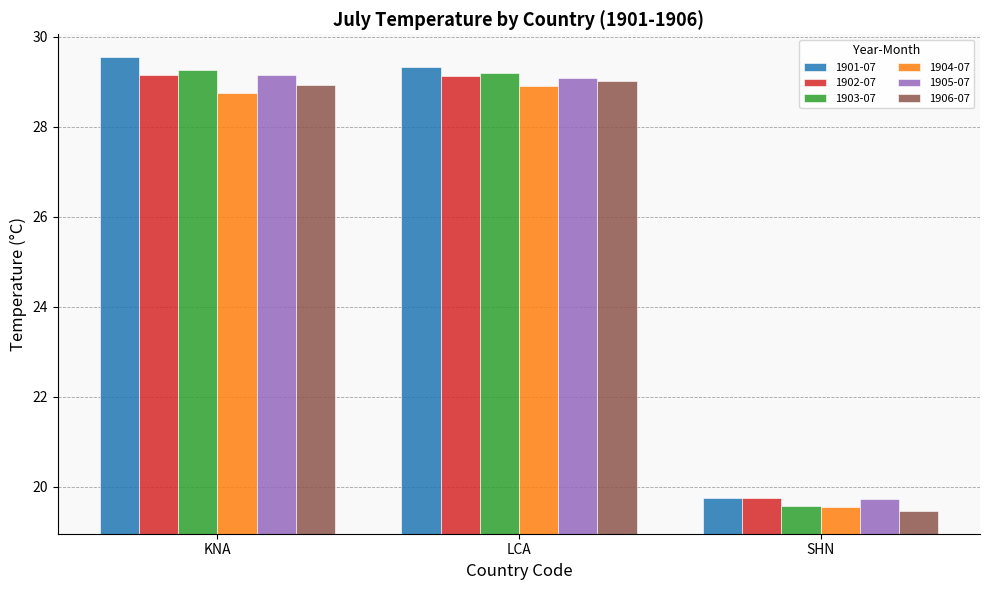

True or false: 1901-07 has a value of 45.9 at LCA.

False